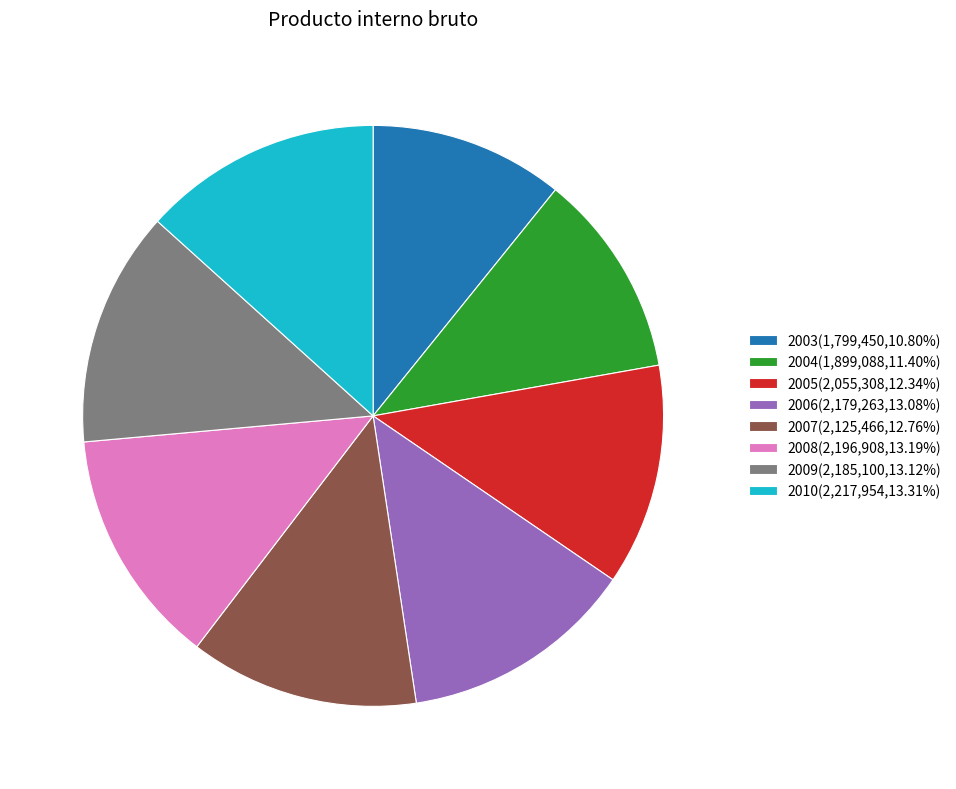

Which has a higher value, 2007 or 2003?

2007